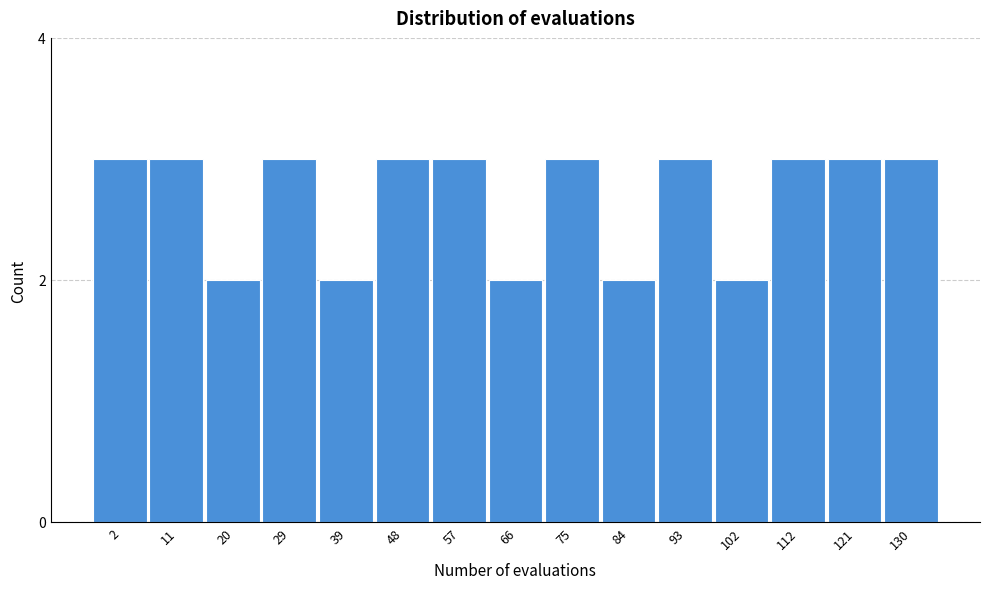

Reading left to right, transcribe all the data shown in this chart.

2=3	11=3	20=2	29=3	39=2	48=3	57=3	66=2	75=3	84=2	93=3	102=2	112=3	121=3	130=3